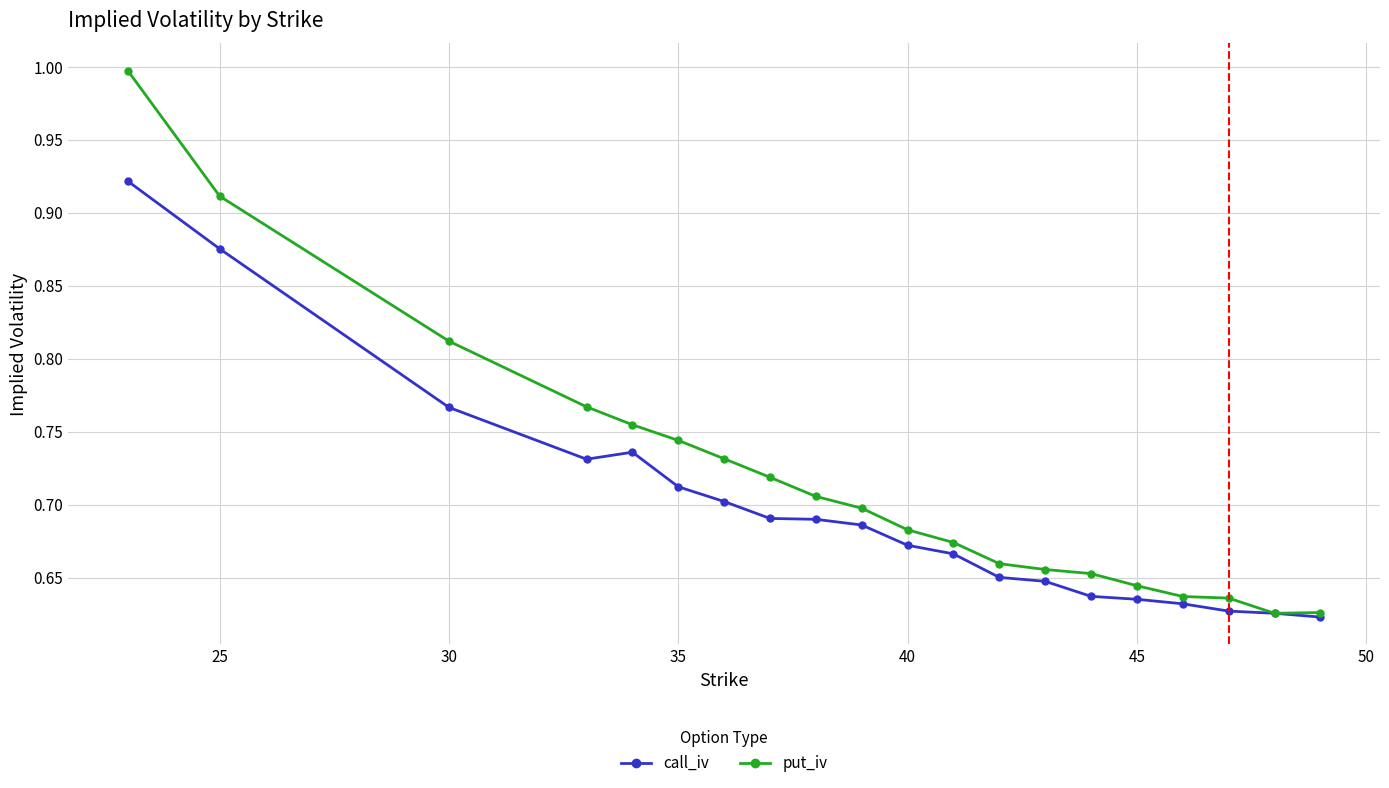

What is the maximum value shown in the chart?

1.0